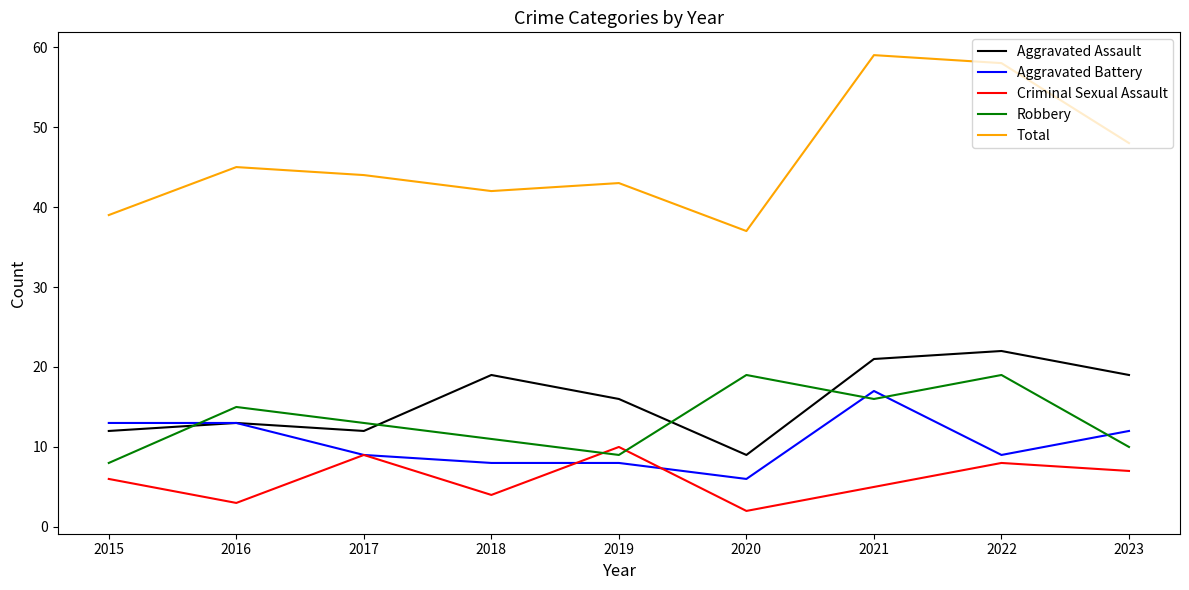

What are all the series names shown in the legend?

Aggravated Assault, Aggravated Battery, Criminal Sexual Assault, Robbery, Total